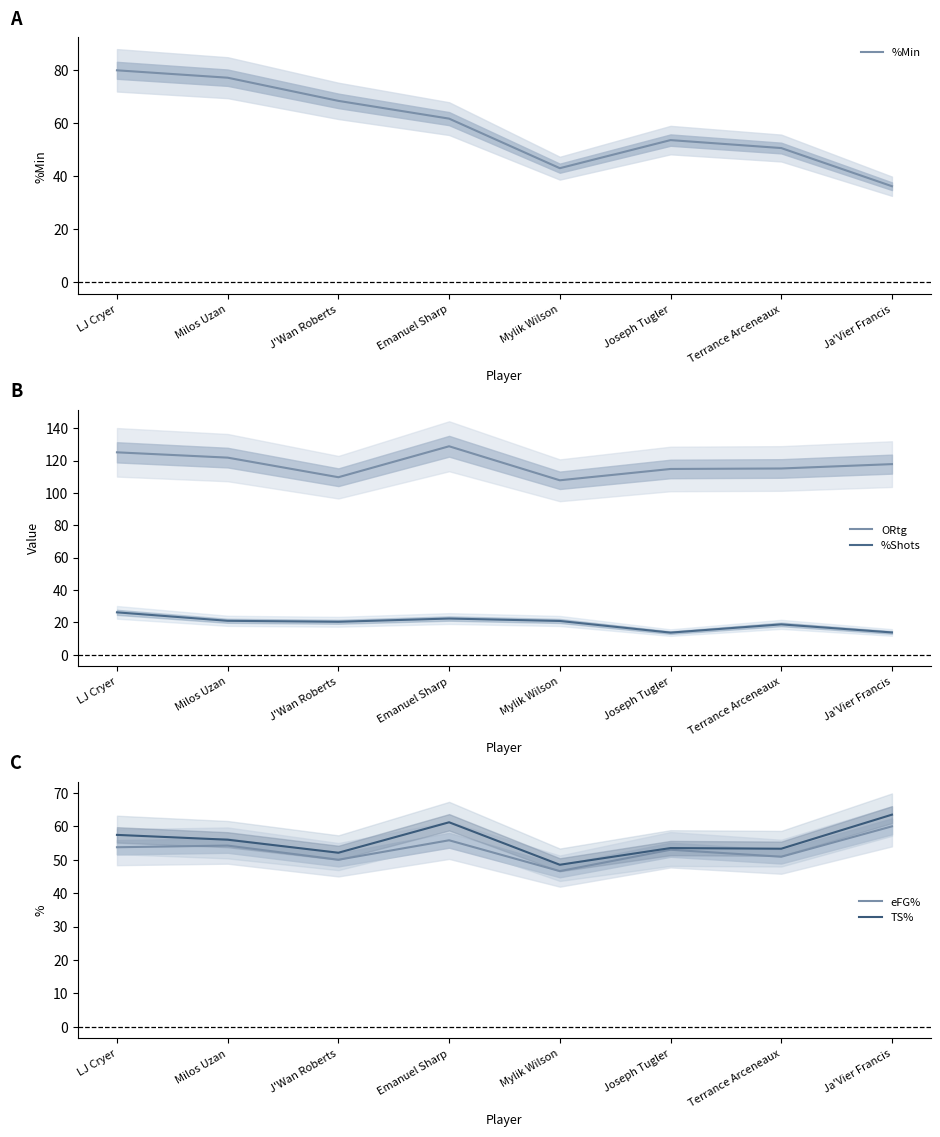

Which series has the largest range (max minus min)?

%Min